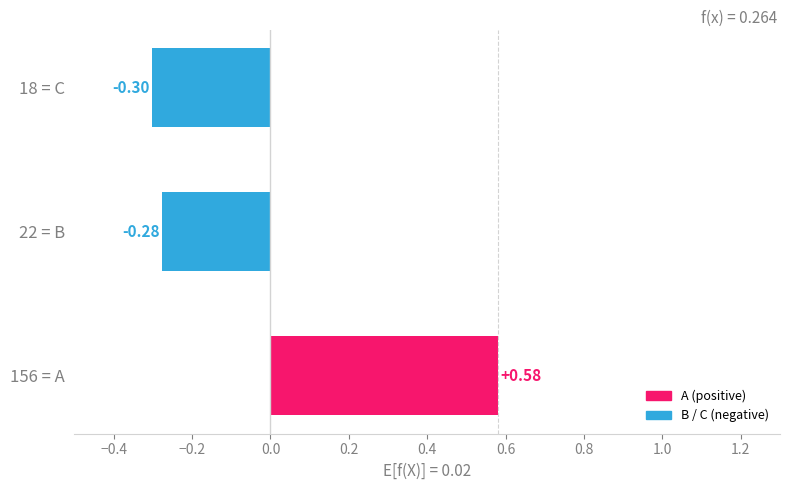

Rank the categories by value from highest to lowest.

156 = A, 22 = B, 18 = C